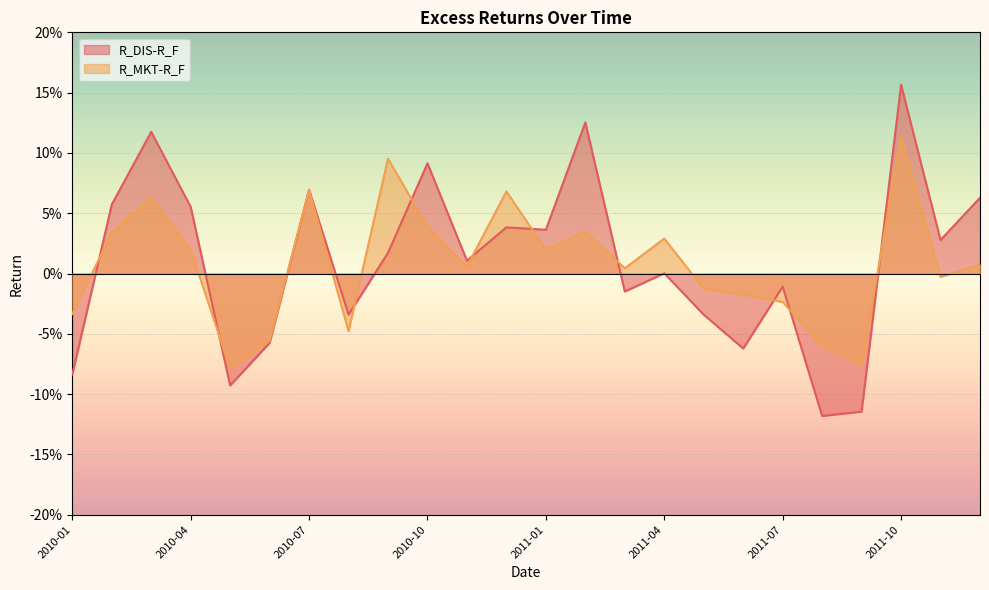

True or false: R_DIS-R_F has a value of 0.0 at 2010-12.

False